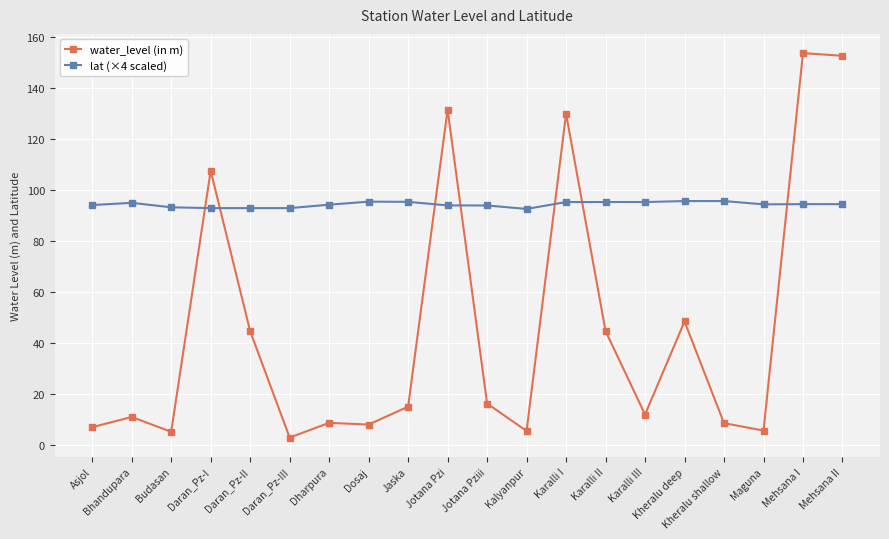

What is the greatest value displayed?

153.7